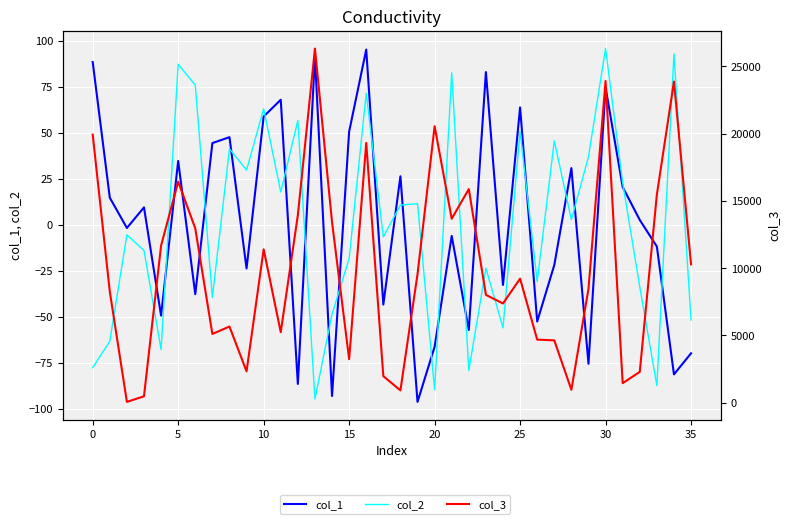

What is the sum of all col_2 values?

5.0